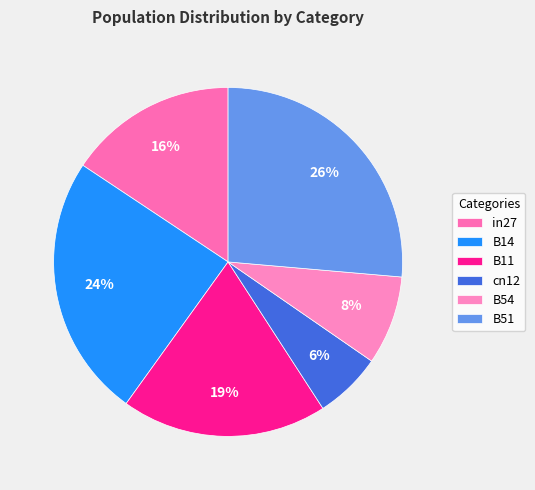

Rank the categories by value from lowest to highest.

cn12, B54, in27, B11, B14, B51